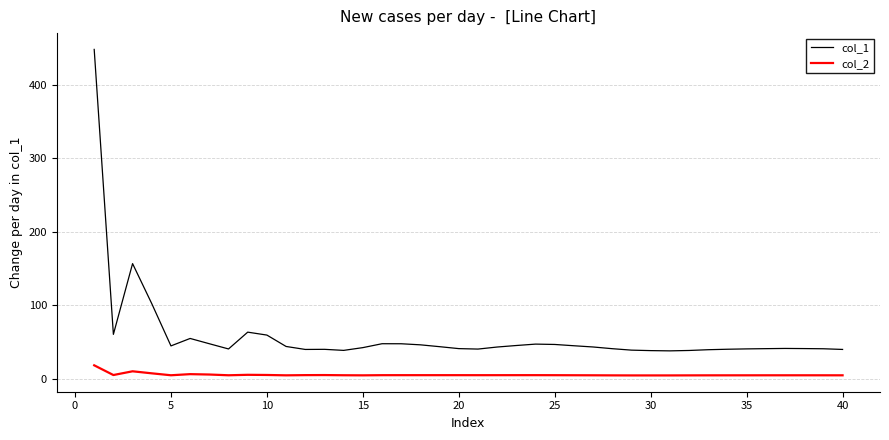

True or false: col_1 and col_2 cross at least once.

False